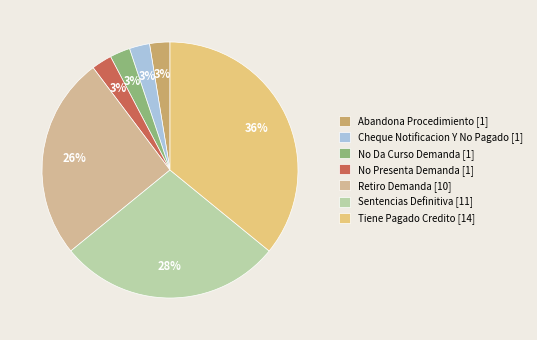

Is there a majority slice in this chart?

No